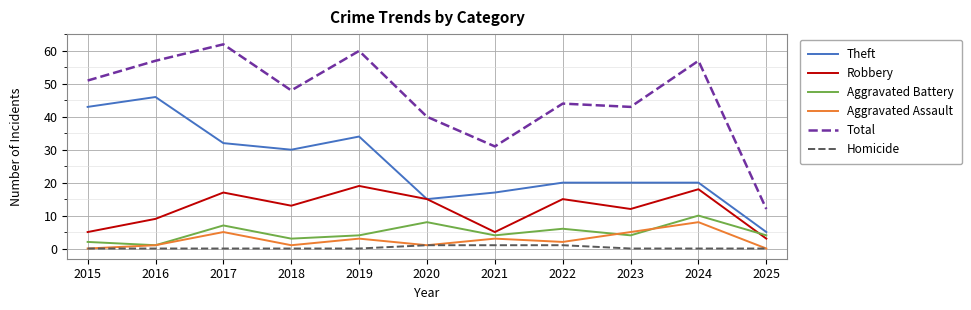

Is it true that Robbery equals 9 at 2016?

True